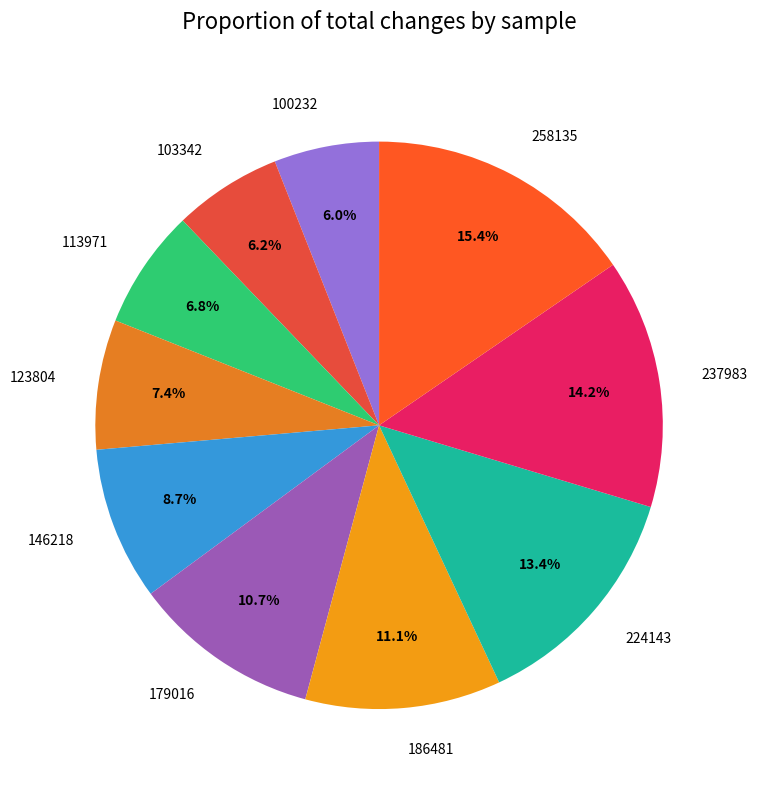

What is the largest slice in the pie chart?

258135